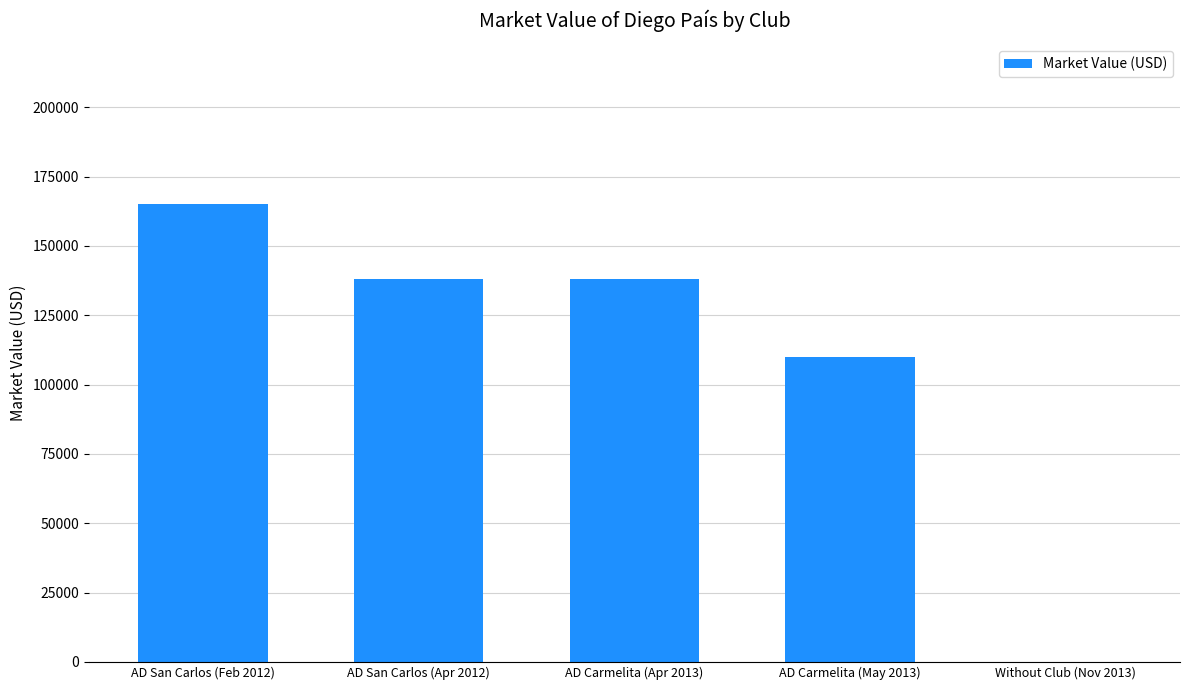

Are the bars horizontal?

No